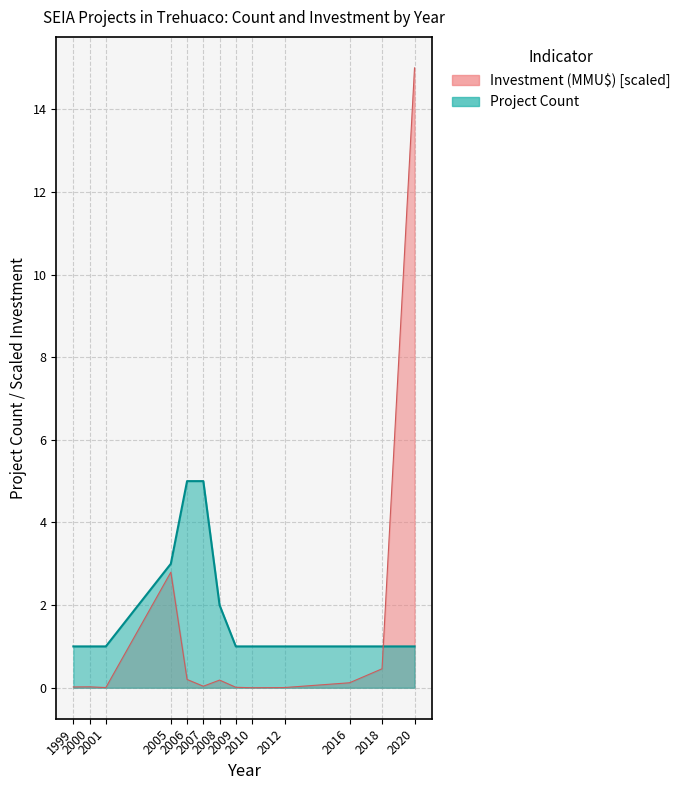

Is the value of Investment (MMU$) at 2007 greater than the value of Project Count at 2018?

No